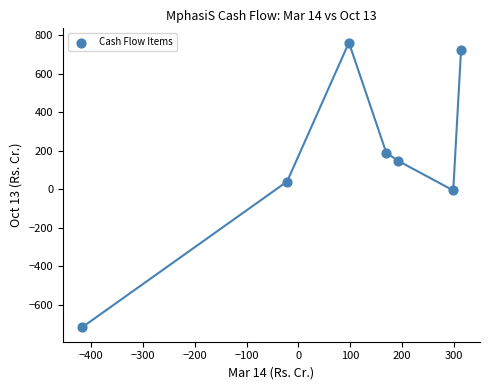

What is the average Y value?

163.9